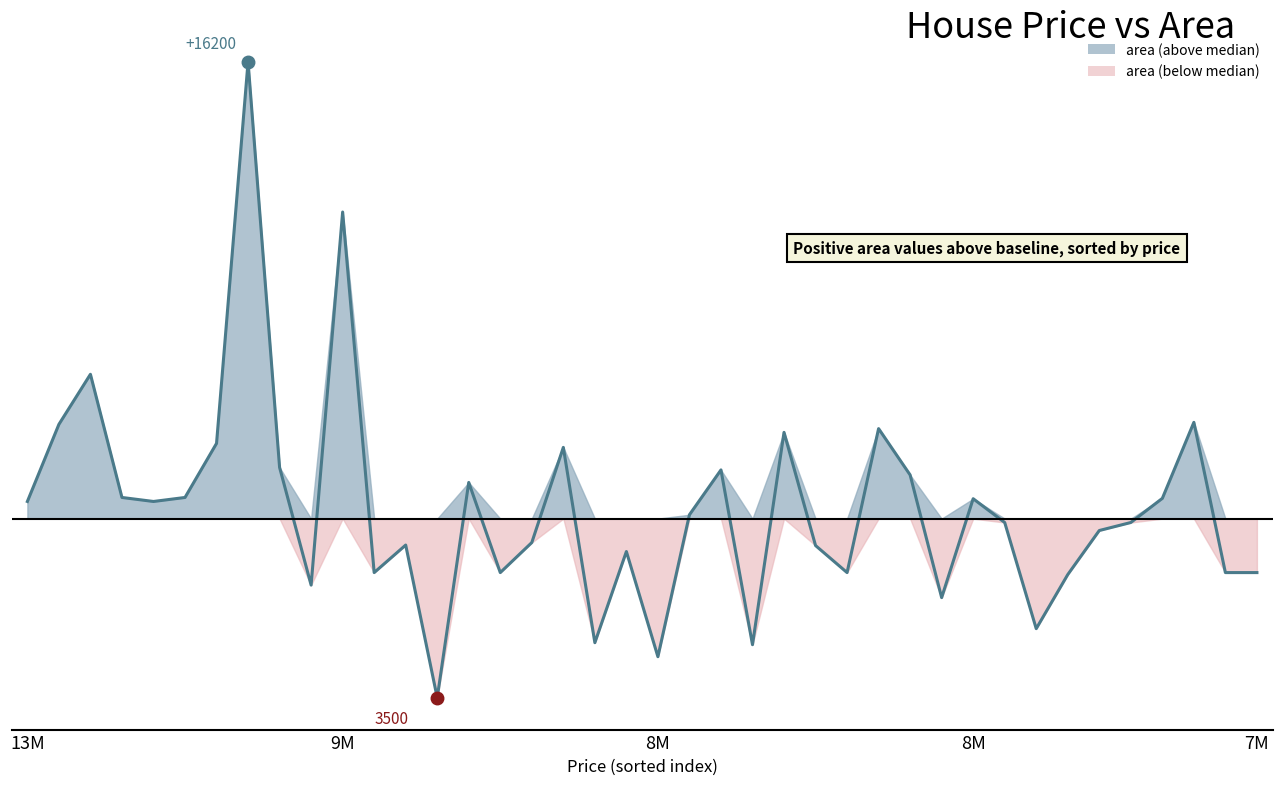

What is the ratio of the value at 5 to the value at 10?

0.6